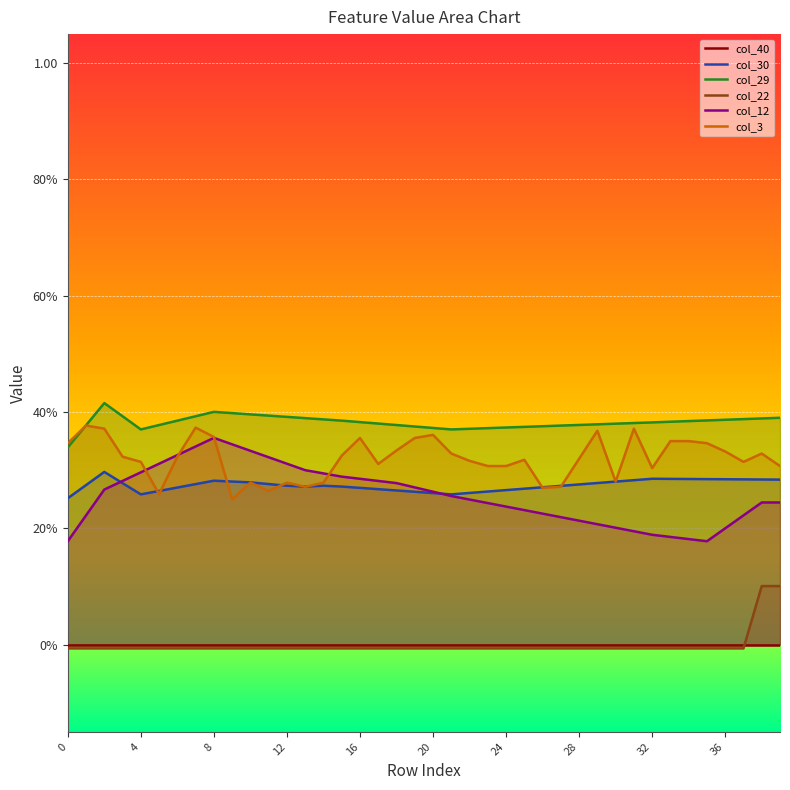

Rank the series by their maximum value, from highest to lowest.

col_29, col_3, col_12, col_30, col_22, col_40